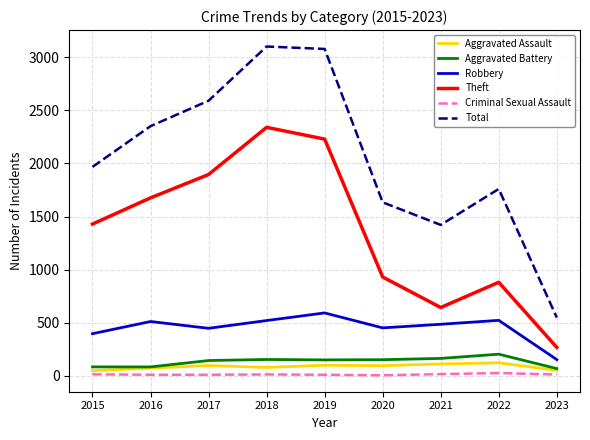

Which series has the largest total across all categories?

Total